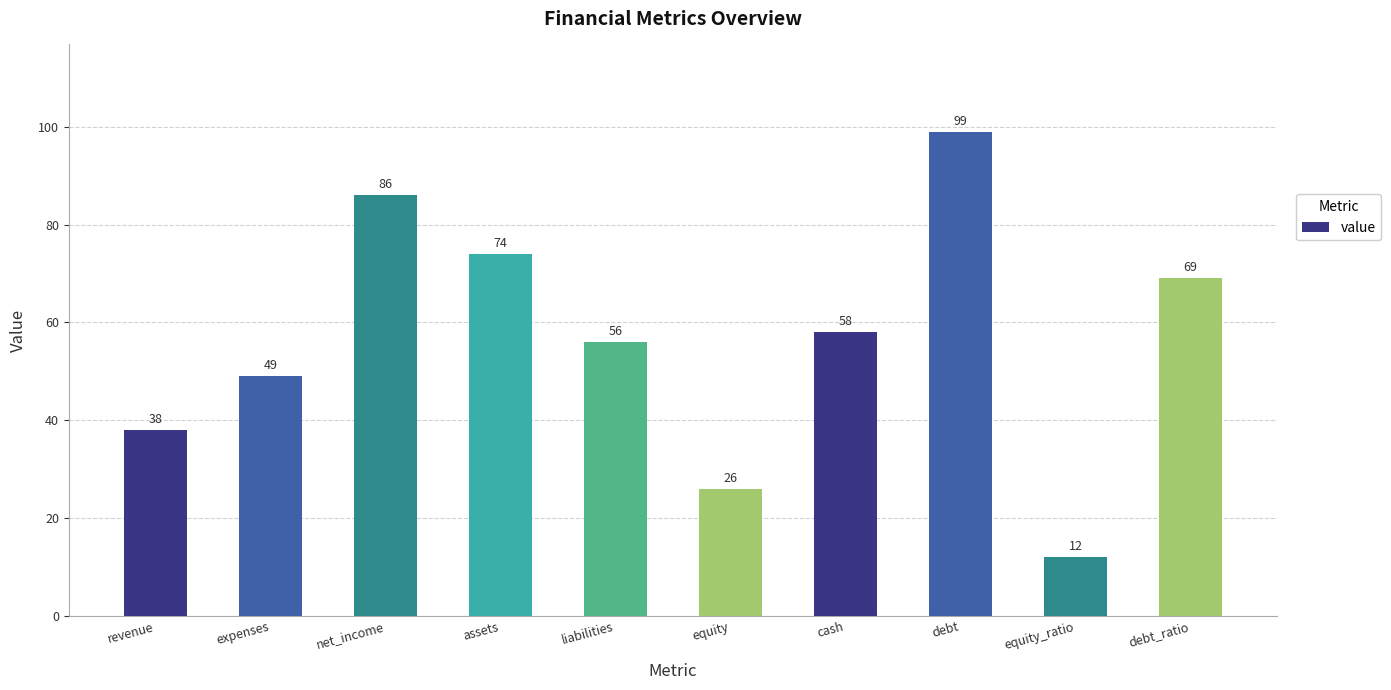

What is the greatest value displayed?

99